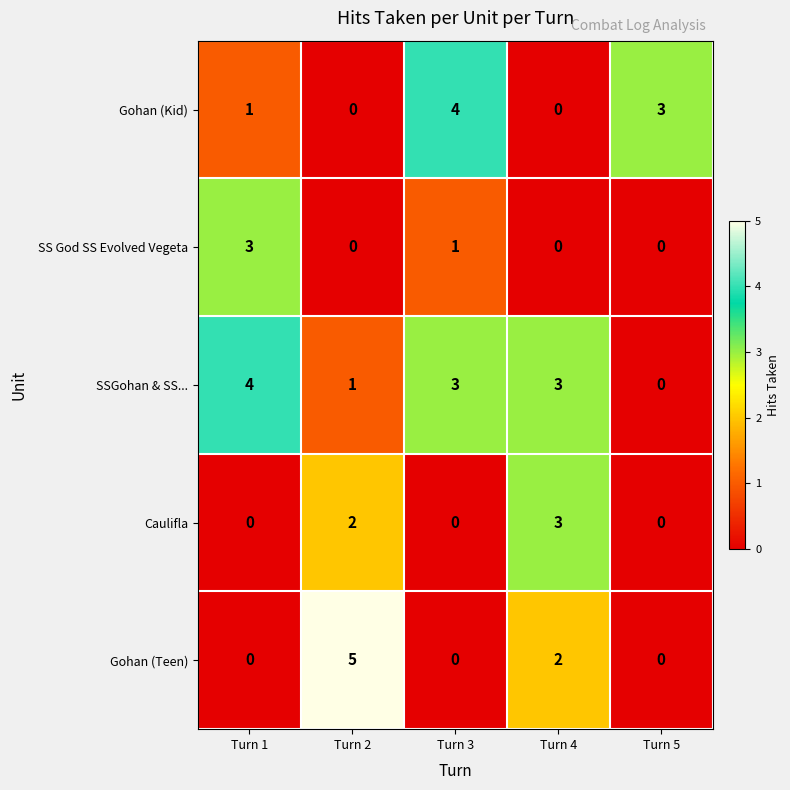

What is the greatest value displayed?

5